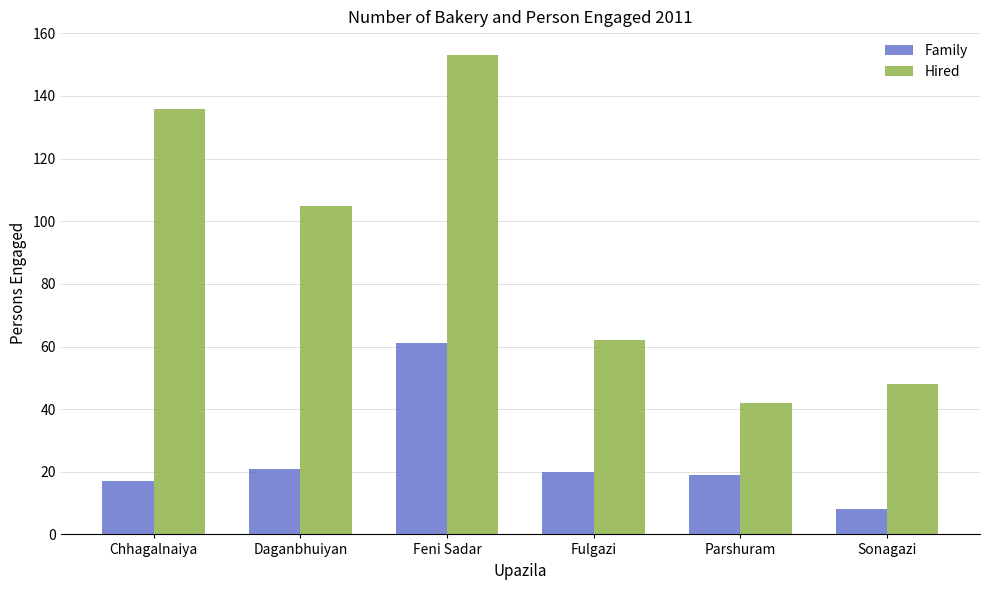

What is the average value of the Hired series?

91